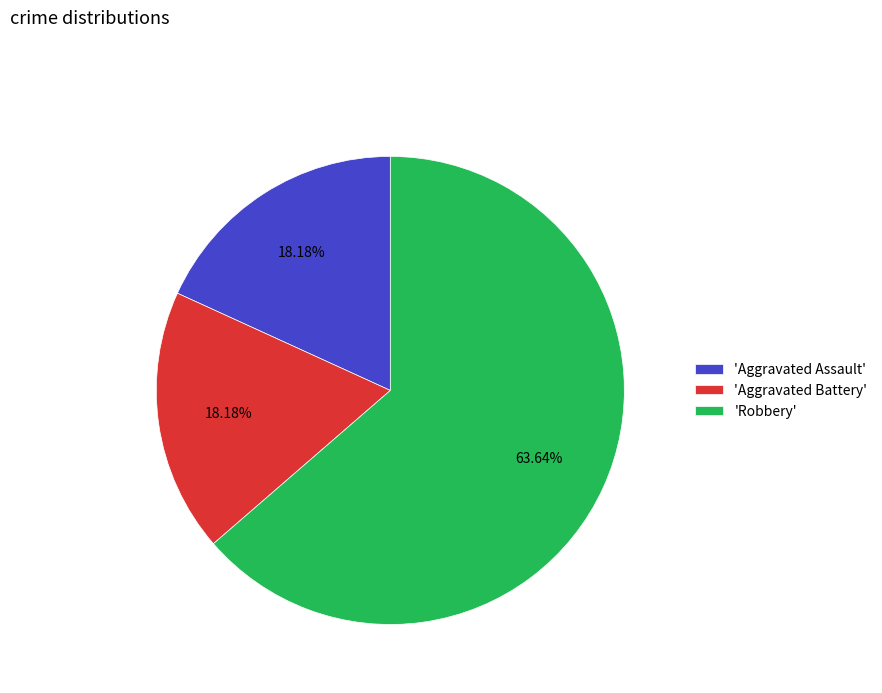

How many segments does this pie chart have?

3